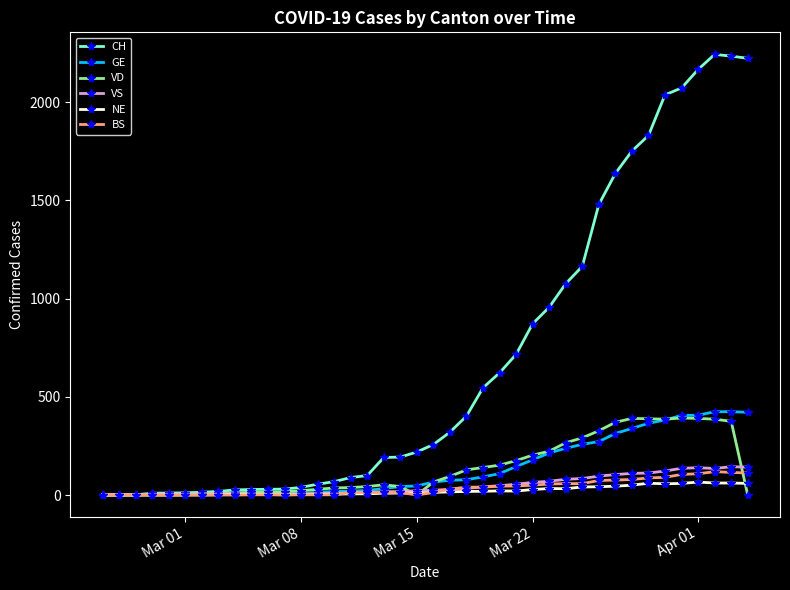

Which series has the largest range (max minus min)?

CH